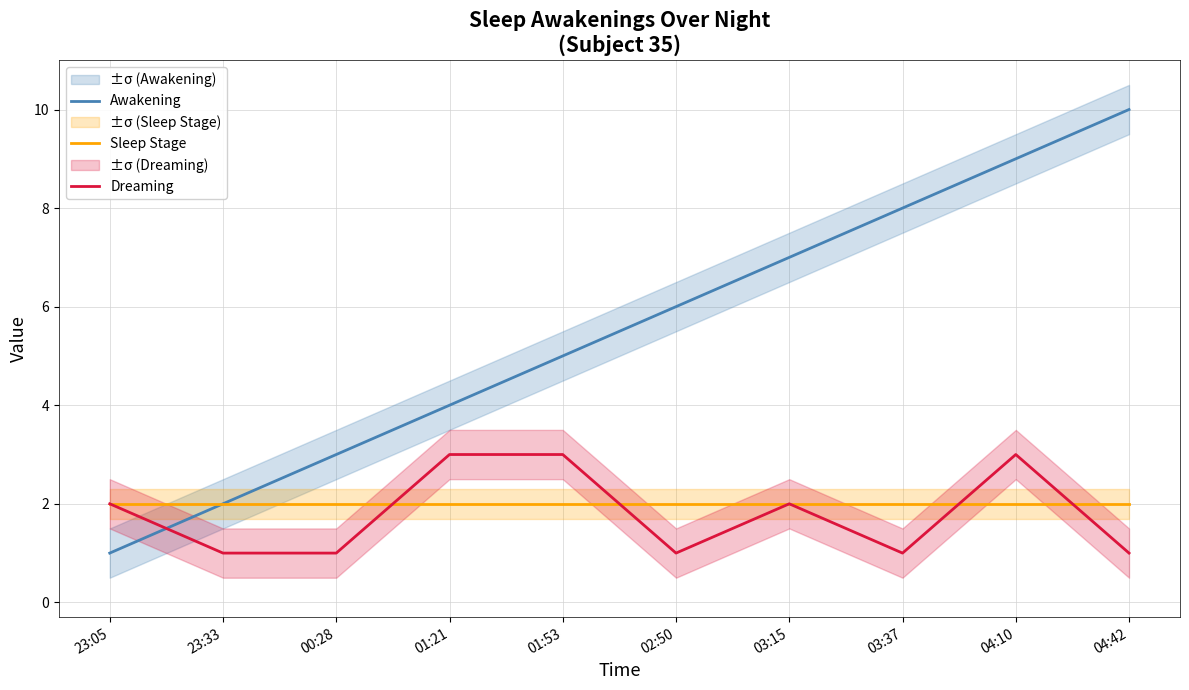

What is the difference between the Awakening values at 00:28 and 04:10?

6